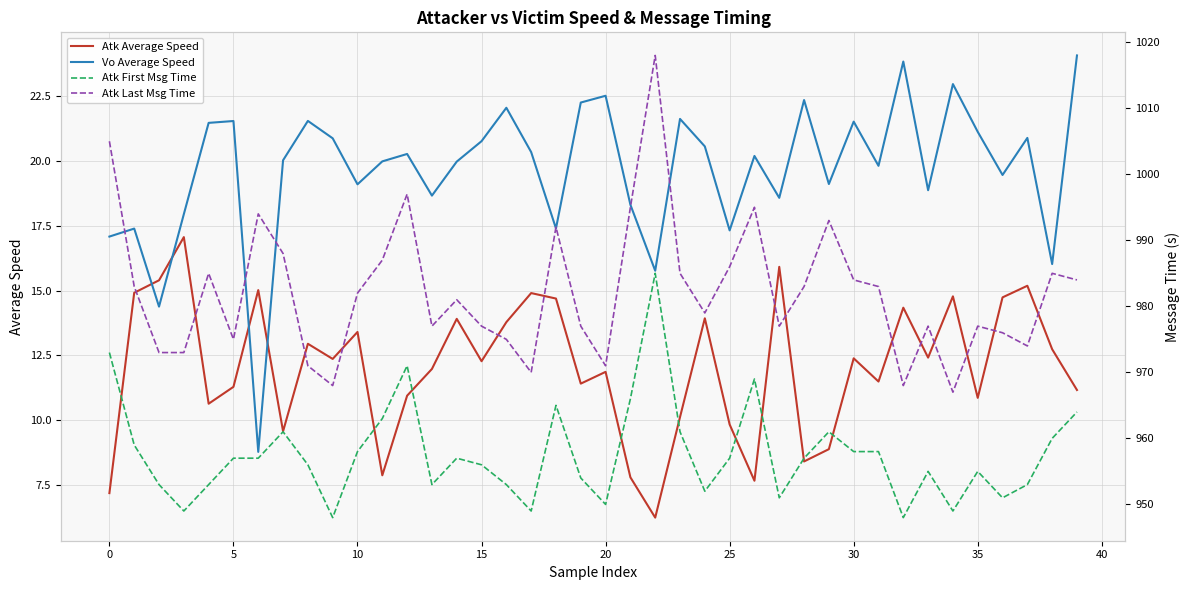

What is the approximate value of Atk Average Speed at 28?

8.4